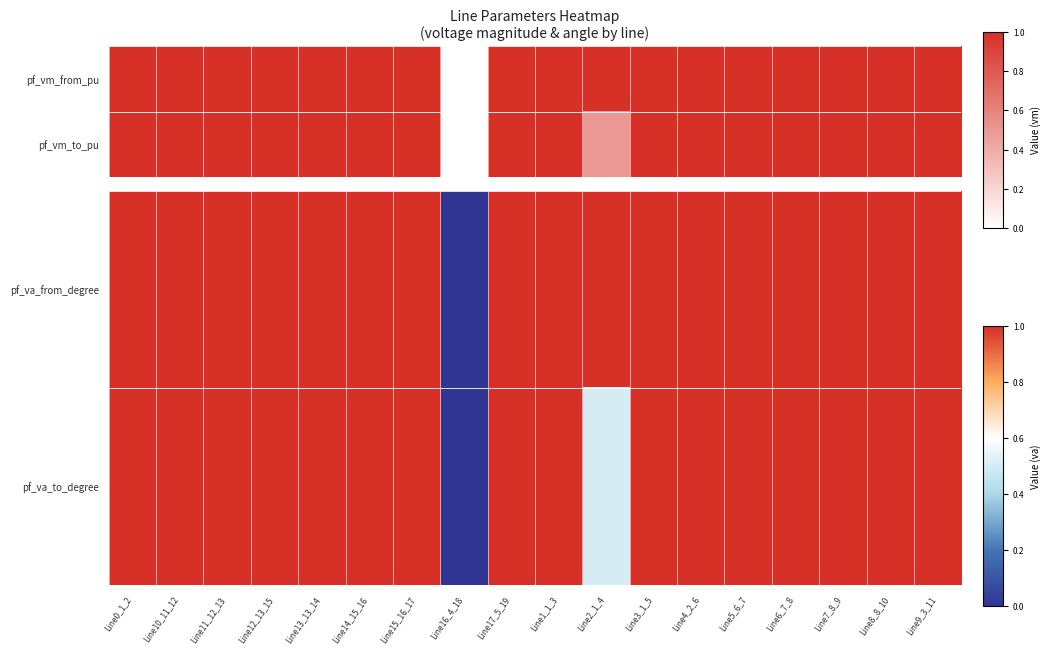

How many values in pf_va_from_degree are above zero?

17